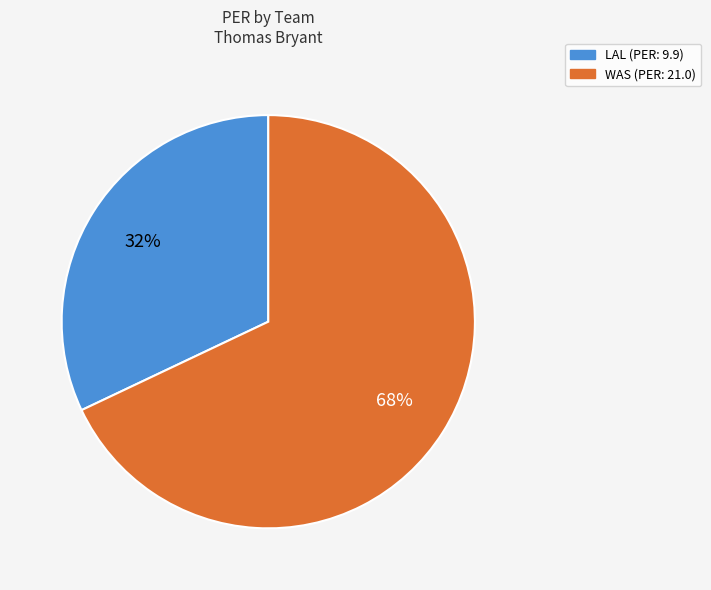

Approximately how many times larger is the value at WAS compared to LAL?

2.1